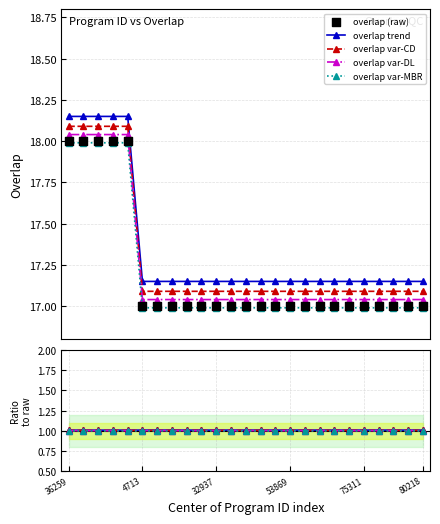

Approximately how many times larger is the value at 75311 compared to 28260?

1.0